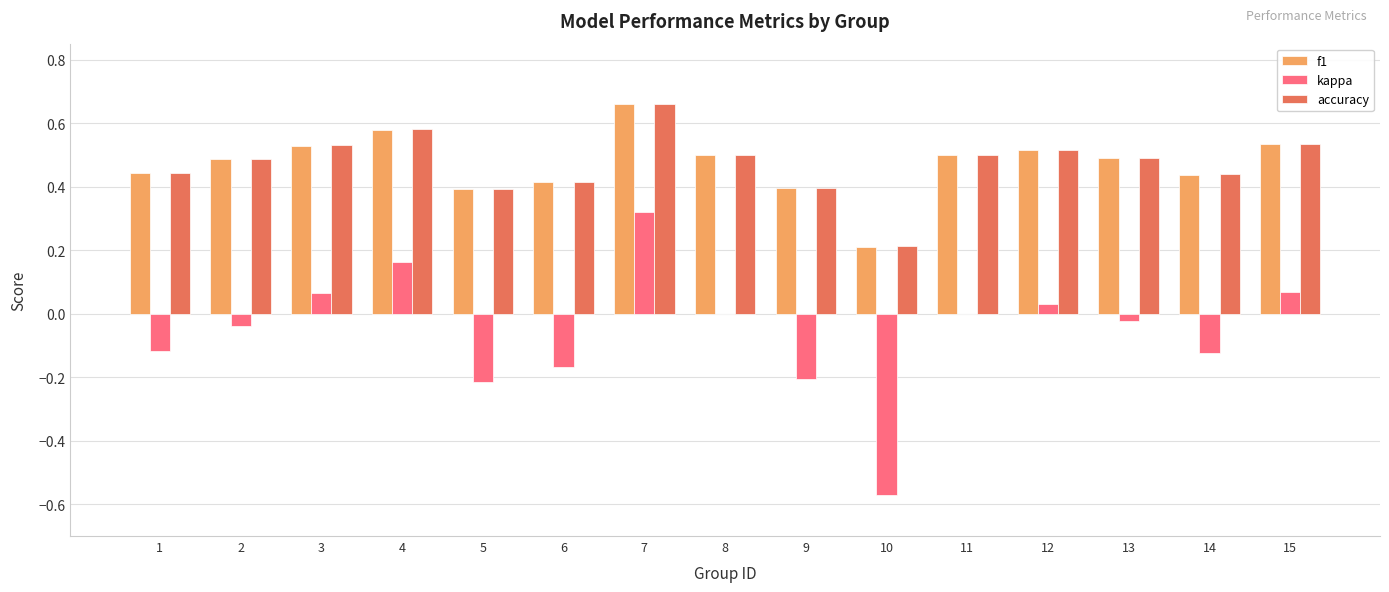

Count the accuracy values in the range 0 to 1.

15